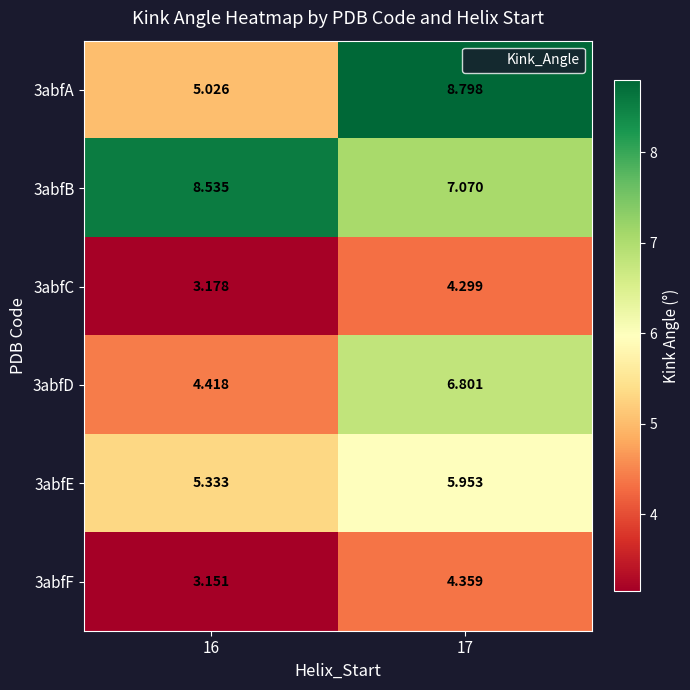

Which series has the largest range (max minus min)?

3abfA